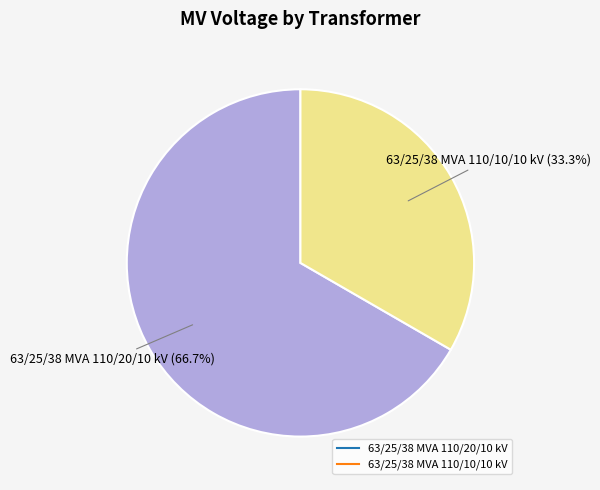

Is there a majority slice in this chart?

Yes